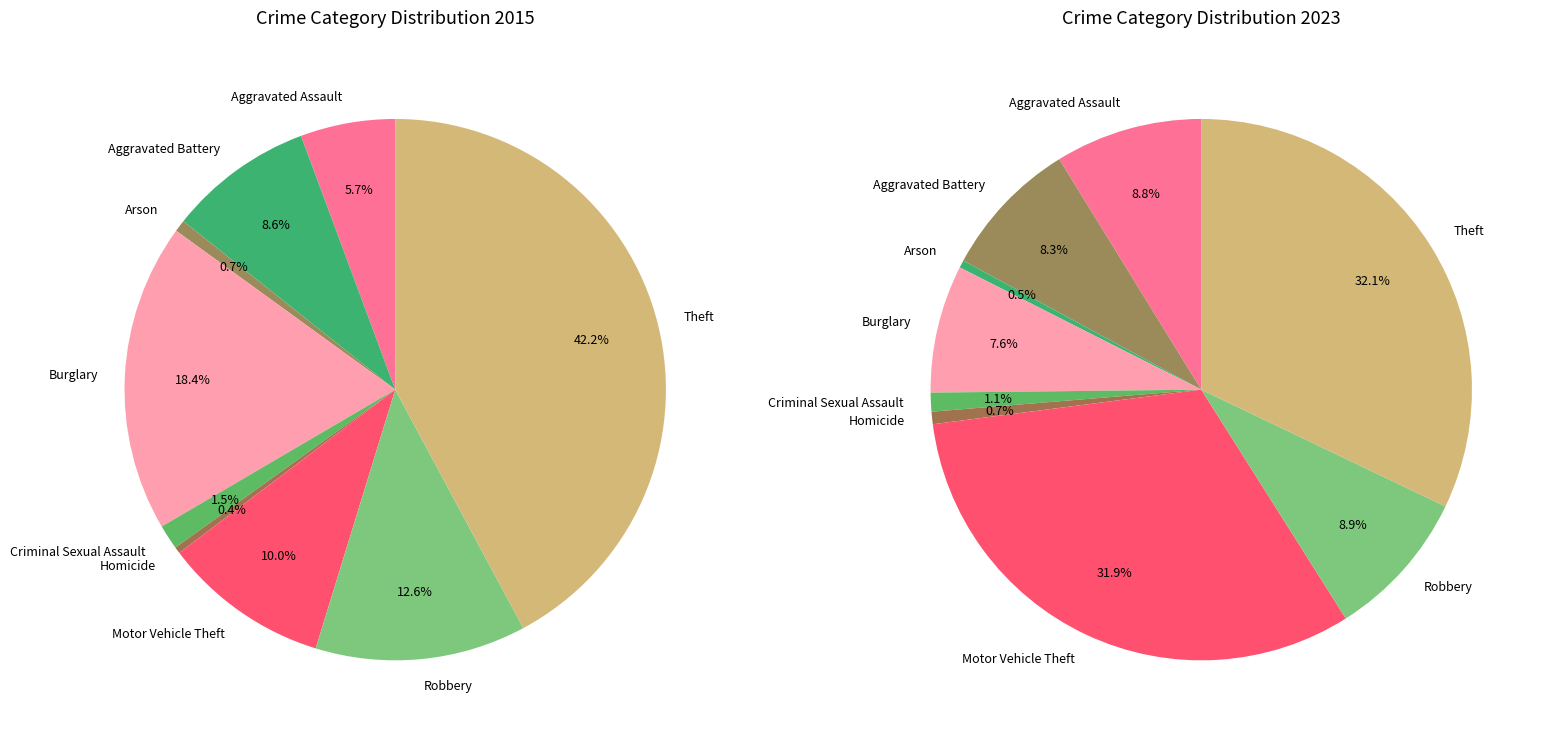

What percentage is the 6 slice, to the nearest percent?

10%